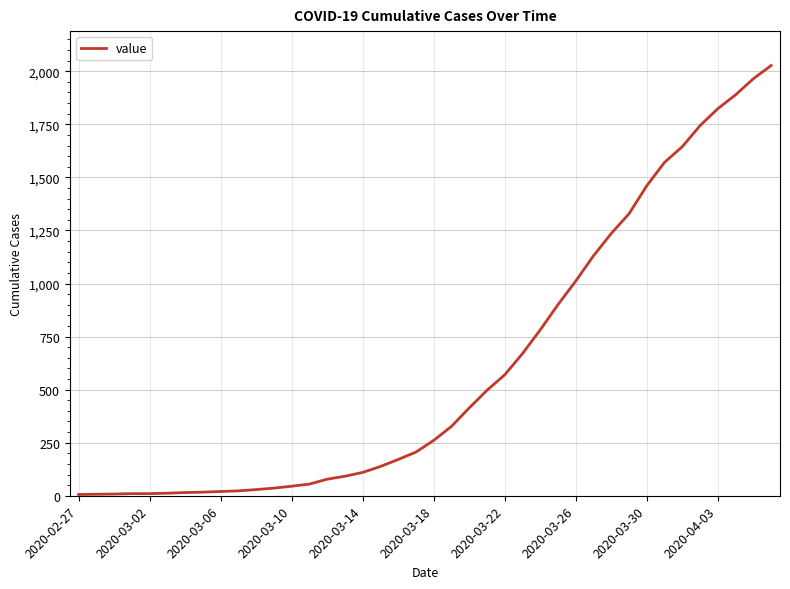

What is the difference between the maximum and minimum values?

2021